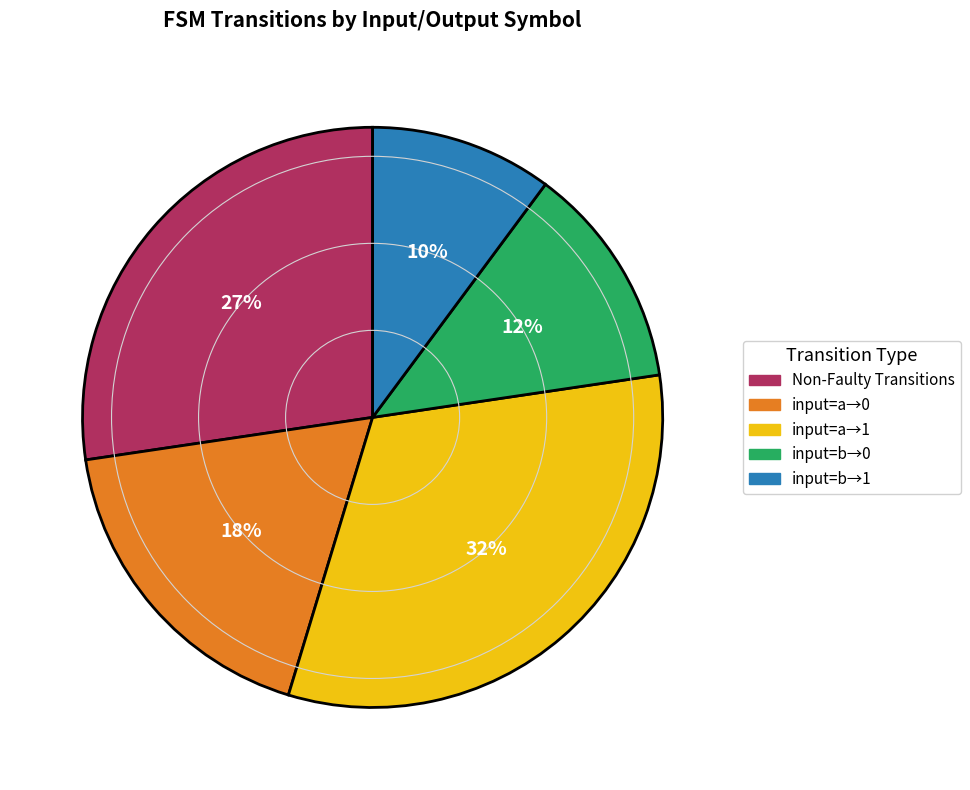

To the nearest percent, what is the difference between the largest and smallest slice percentages?

22%